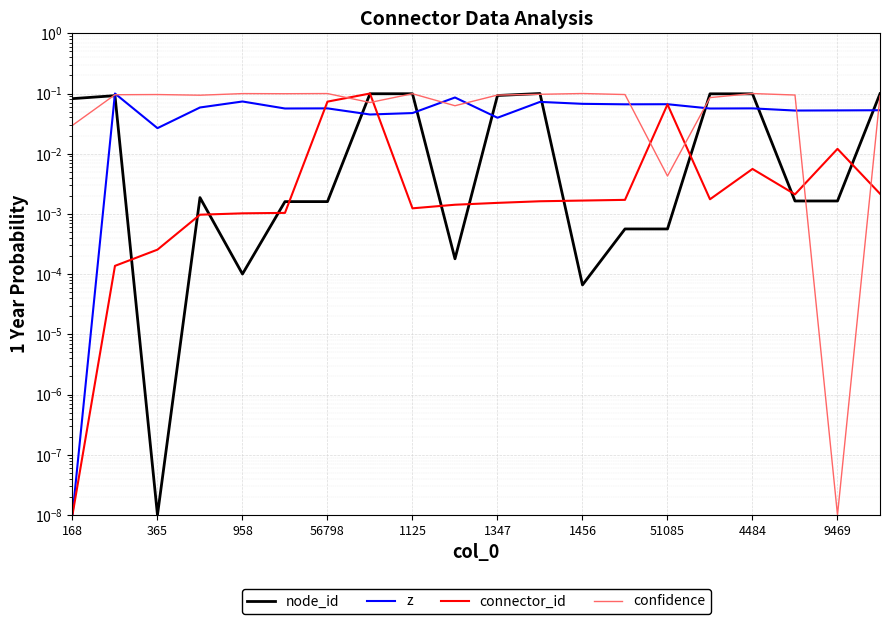

Is it true that node_id equals 0.1 at 11?

True